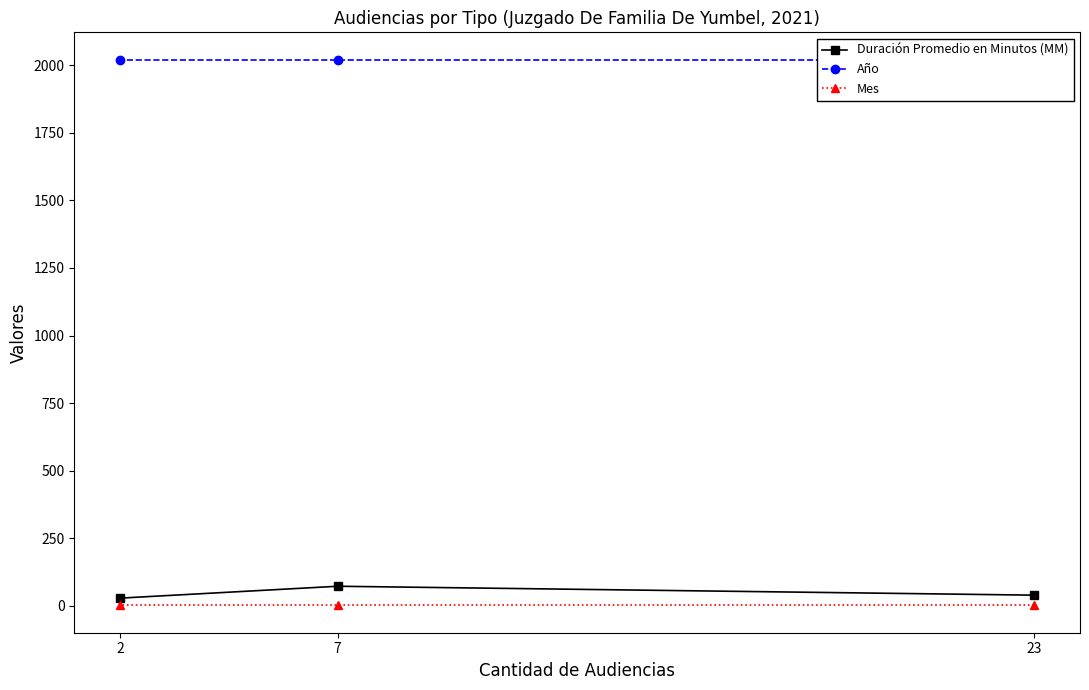

How many lines are shown in the chart?

3